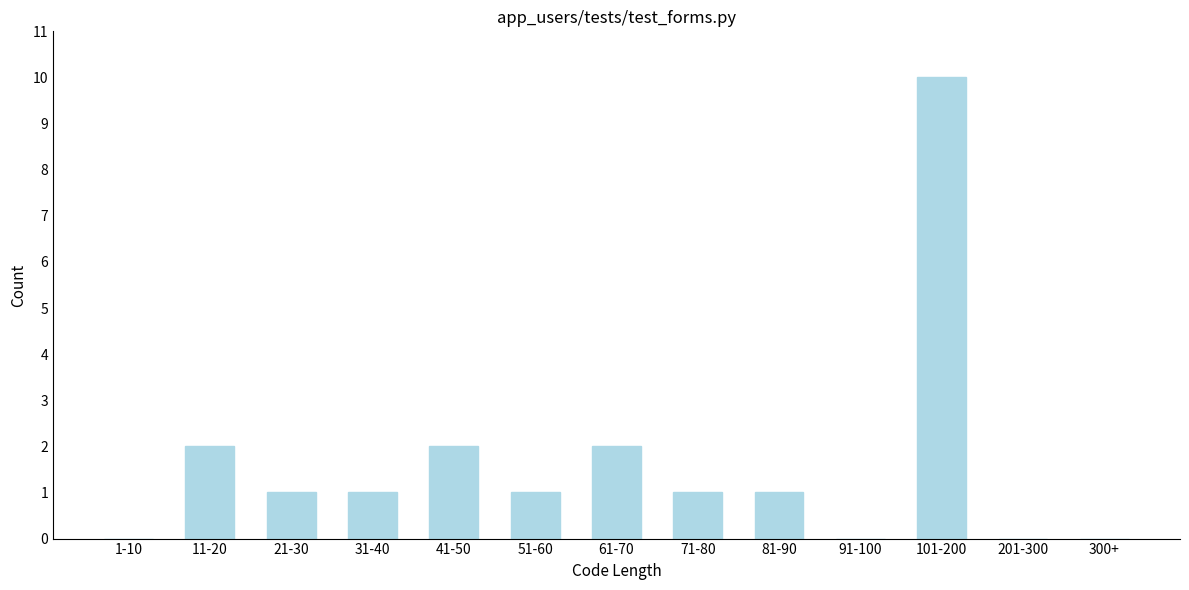

Reading left to right, transcribe all the data shown in this chart.

1-10=0	11-20=2	21-30=1	31-40=1	41-50=2	51-60=1	61-70=2	71-80=1	81-90=1	91-100=0	101-200=10	201-300=0	300+=0